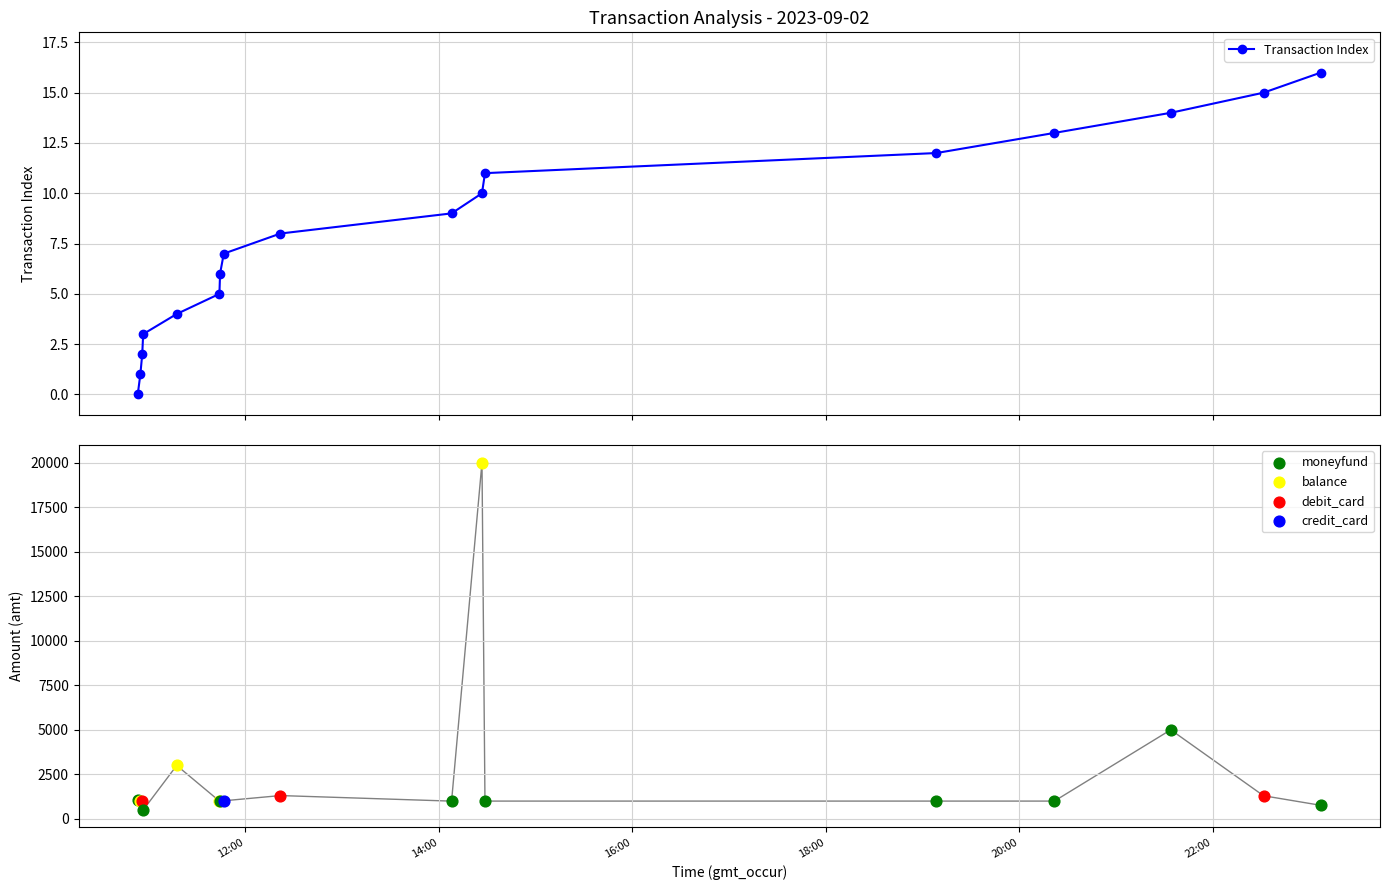

Between 15 and 8, which is larger?

15